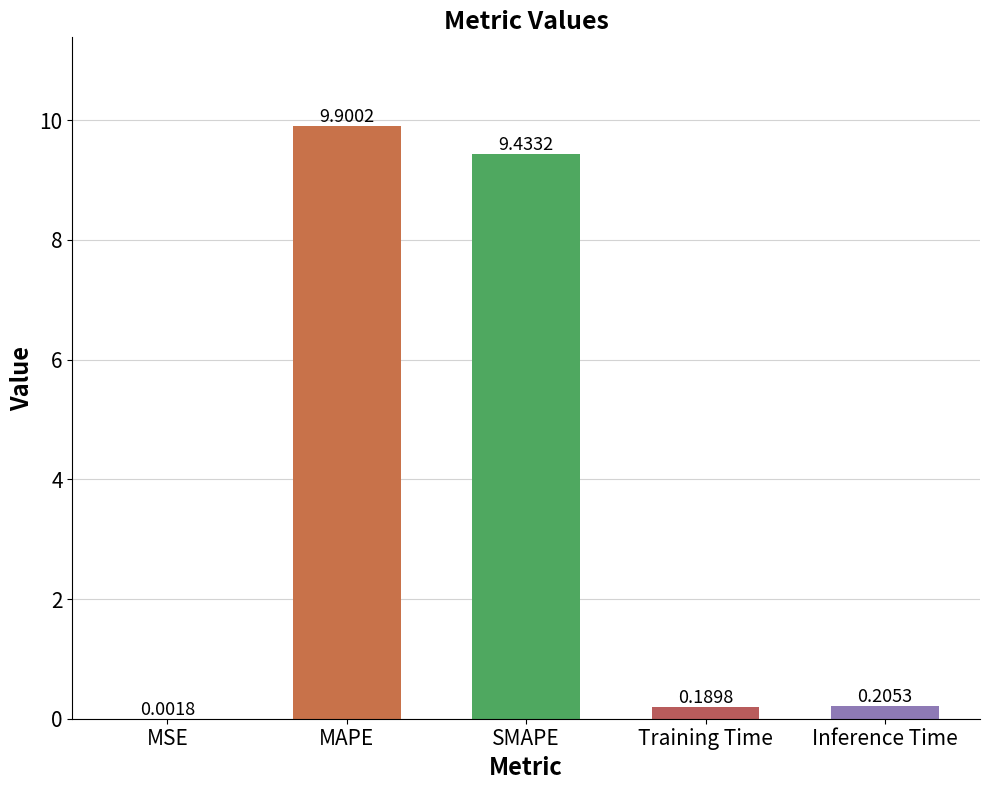

What is the difference between the values at MAPE and Training Time?

9.7